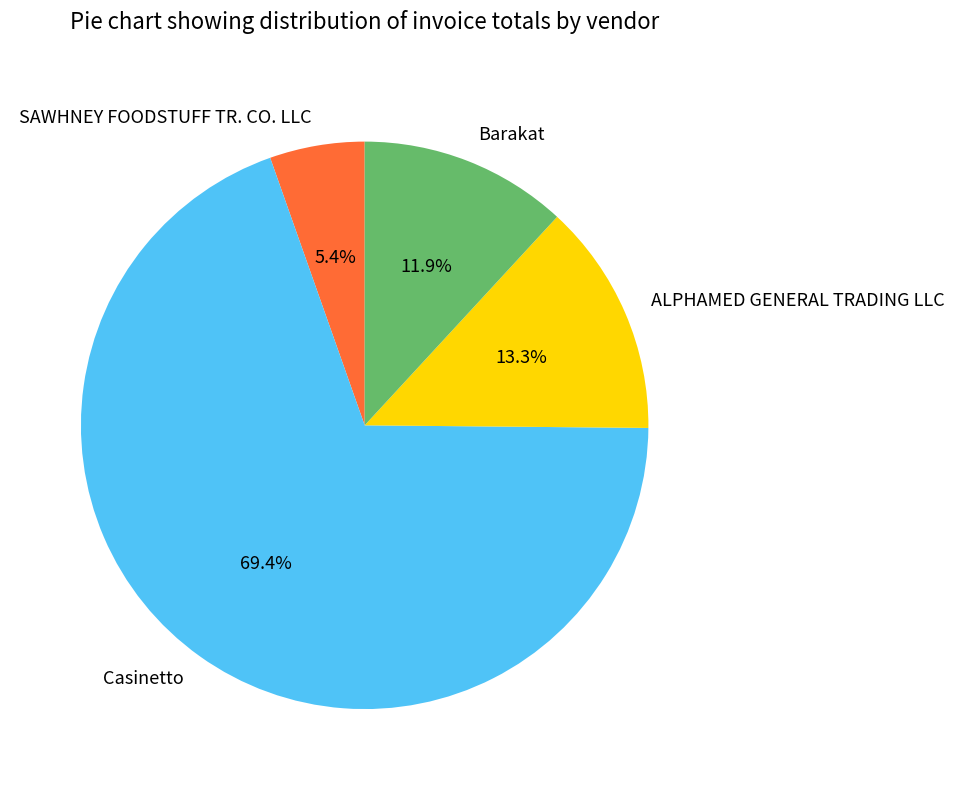

The Barakat slice represents 12% of the pie. True or false?

True